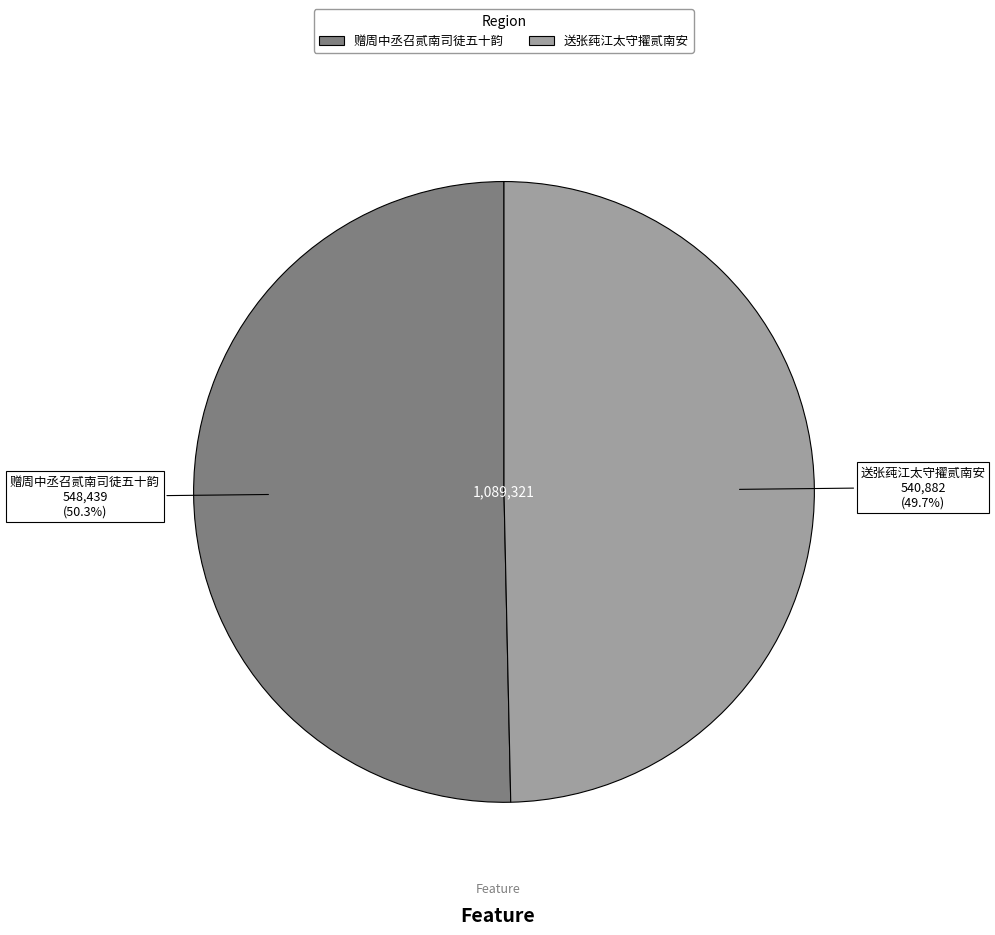

To the nearest percent, what percentage of the pie is 赠周中丞召贰南司徒五十韵?

50%